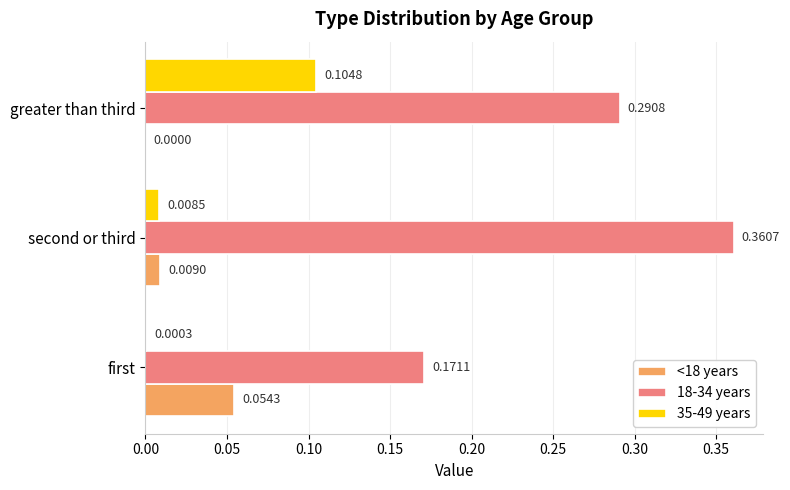

At which category does the chart reach its peak across all series?

second or third